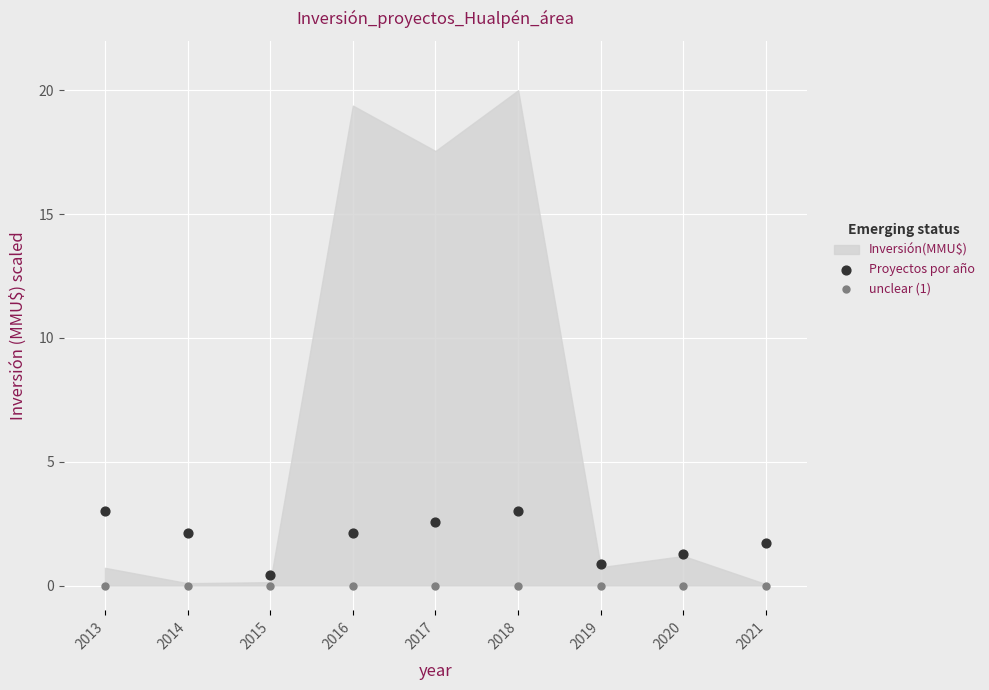

Which series reaches the maximum Y coordinate?

Proyectos por año